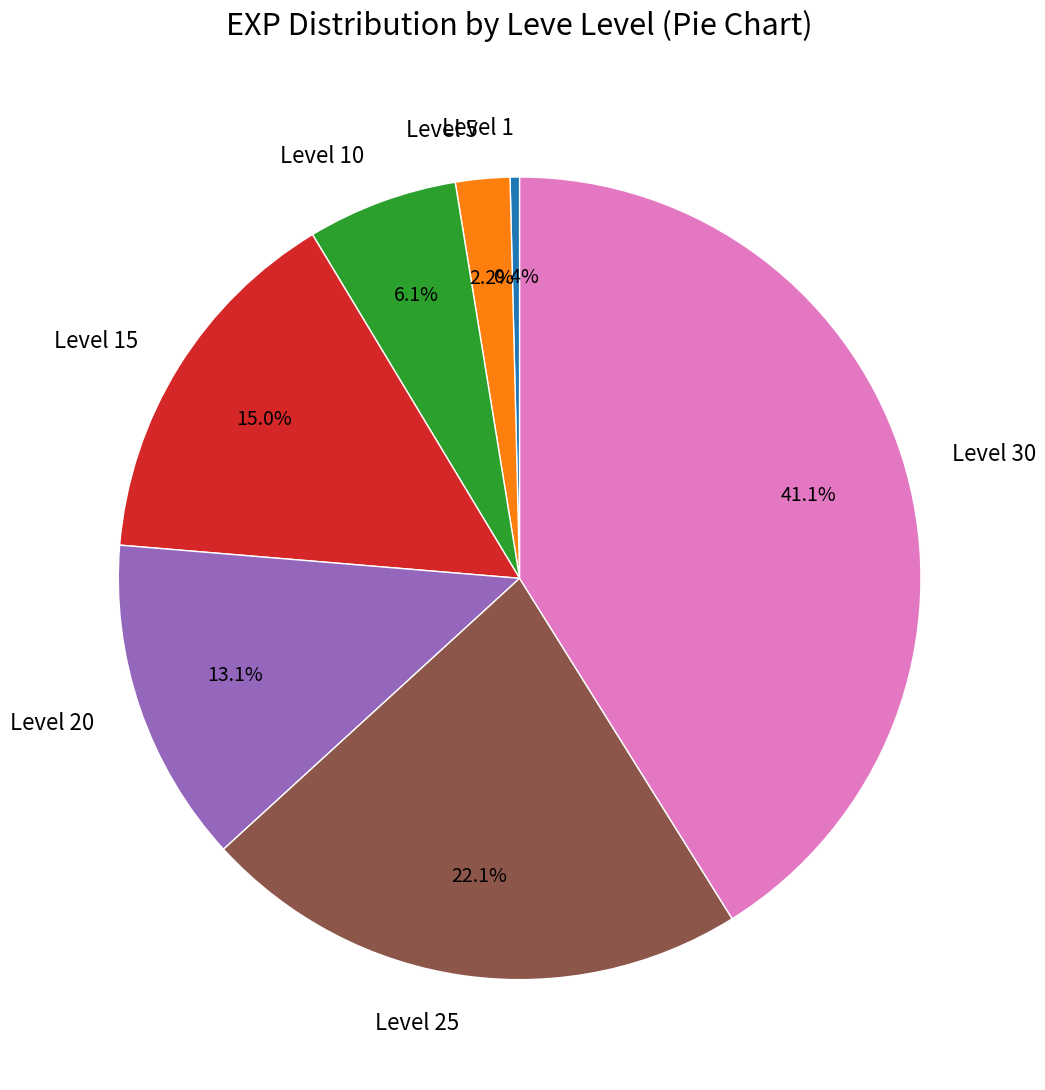

To the nearest percent, what percentage of the pie is Level 20?

13%